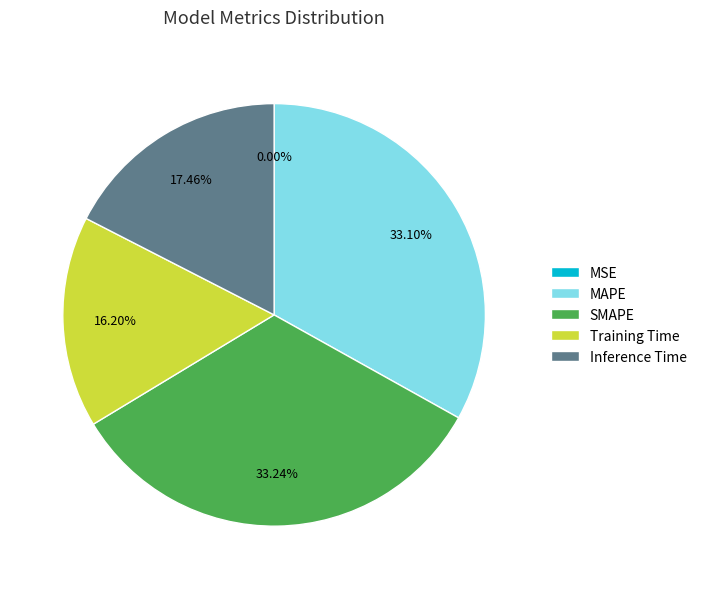

Does Training Time represent more than half of the total?

No